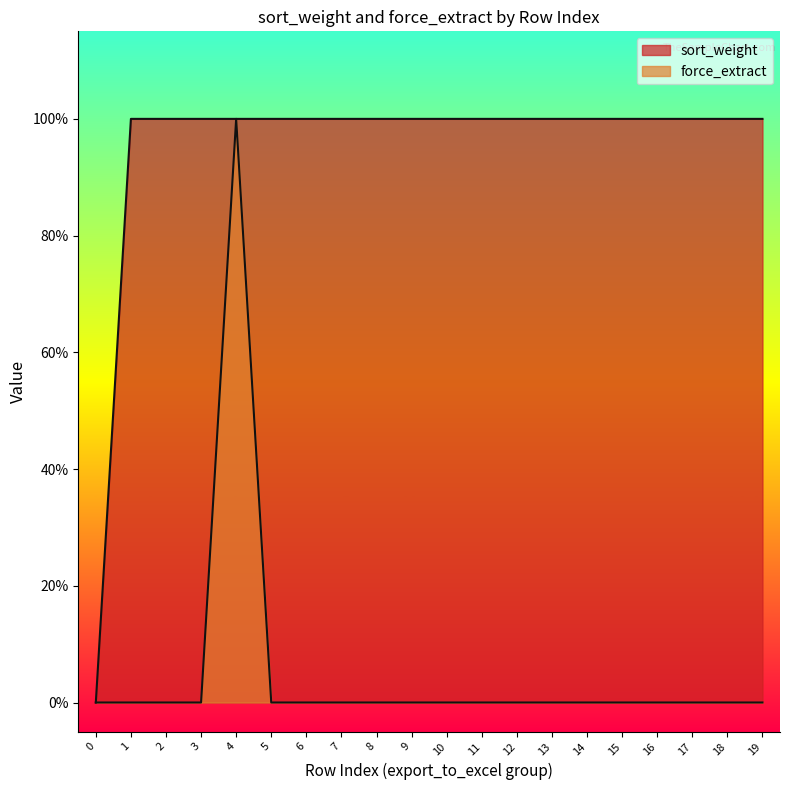

Between 6 and 12, which series saw the biggest shift?

sort_weight